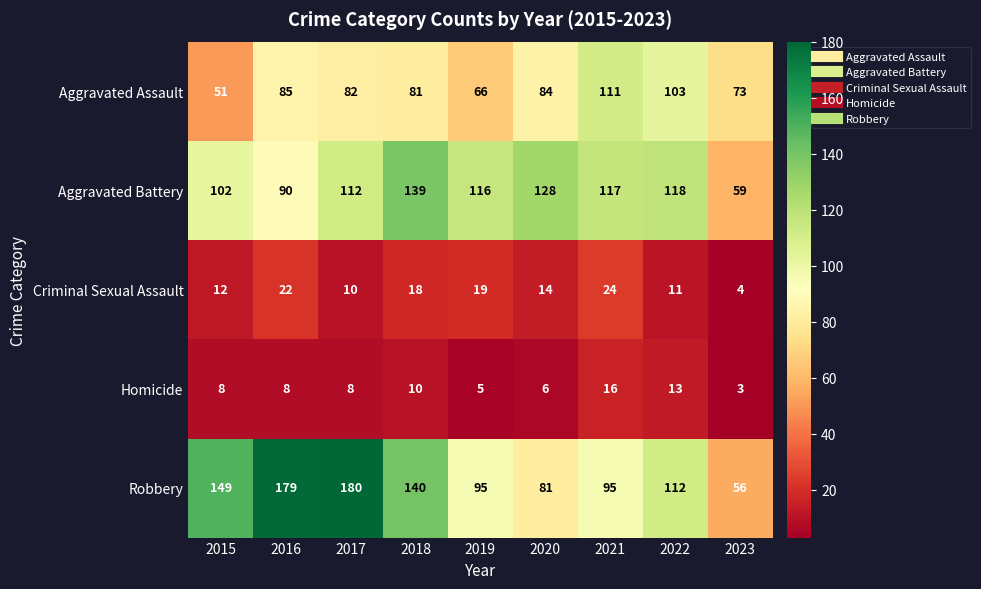

What is the smallest value displayed?

3